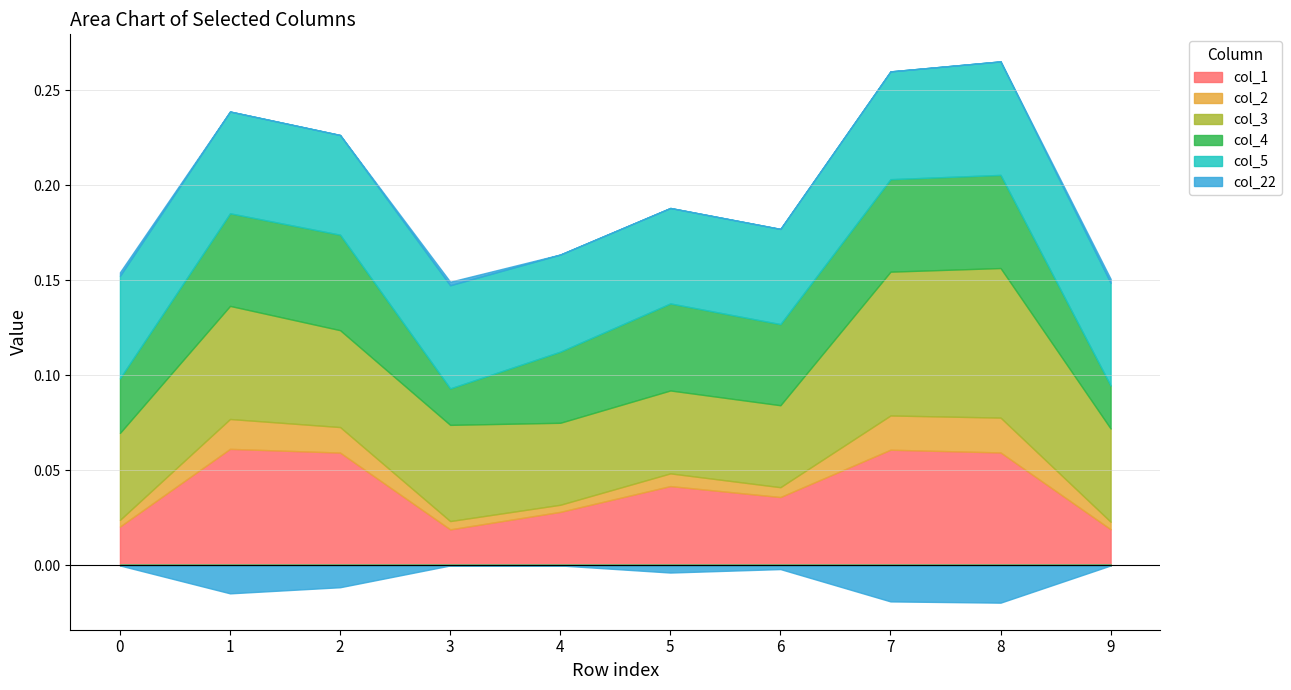

Count the col_4 values in the range 0 to 1.

10